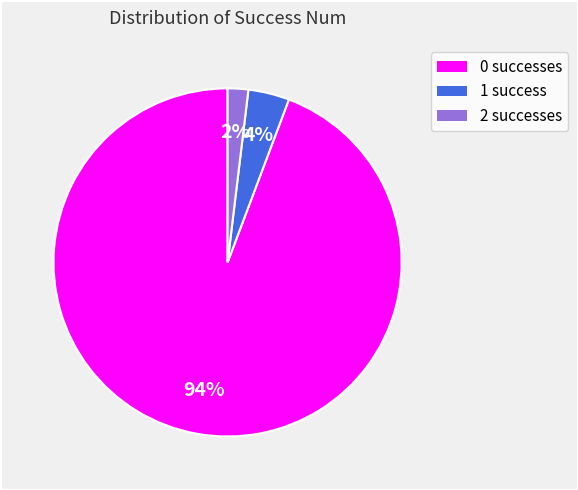

To the nearest percent, what is the difference between the 2 and 1 slice percentages?

2%